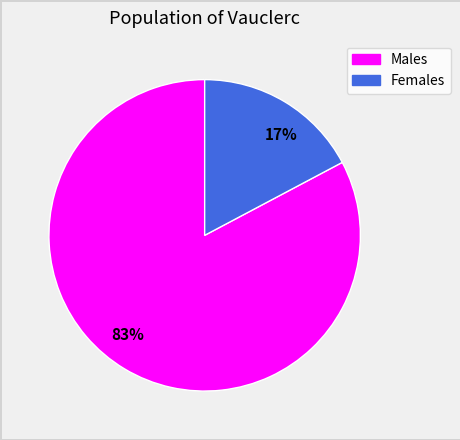

Do 17% and 83% together represent more than half of the pie?

Yes